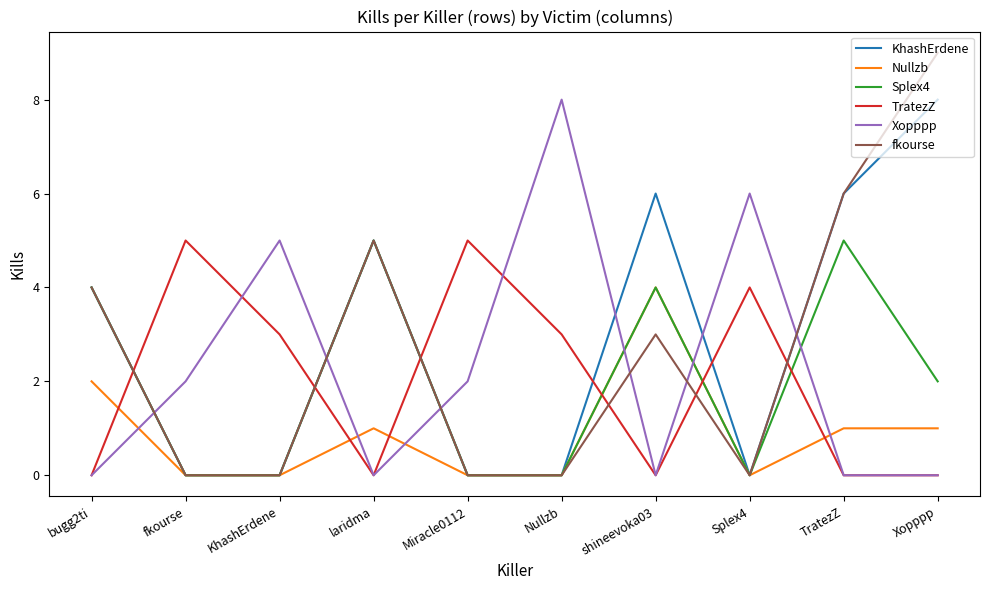

Is it true that fkourse equals -4 at Nullzb?

False